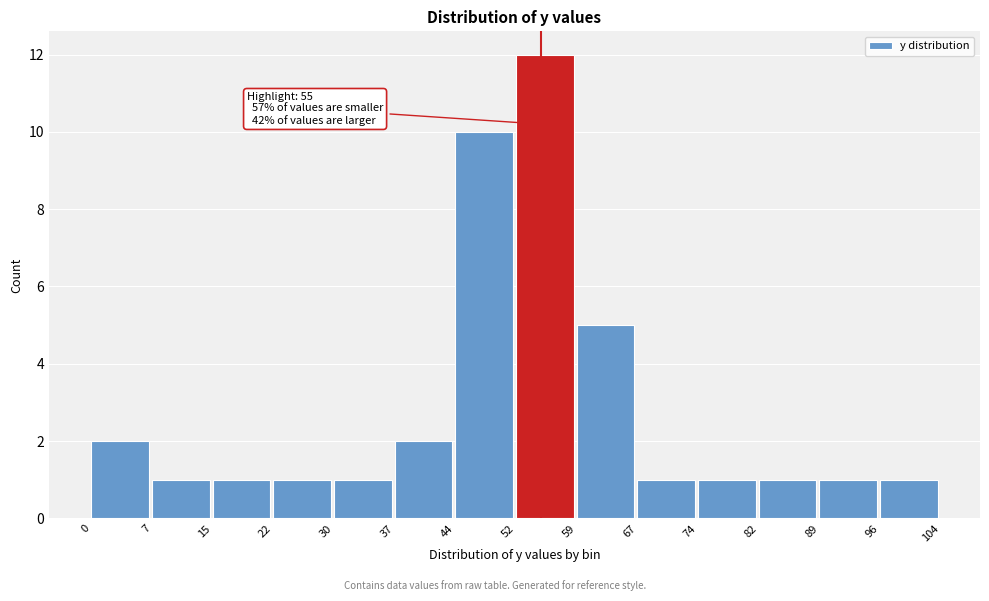

Over which range of the x-axis is the bar tallest?

52 to 59